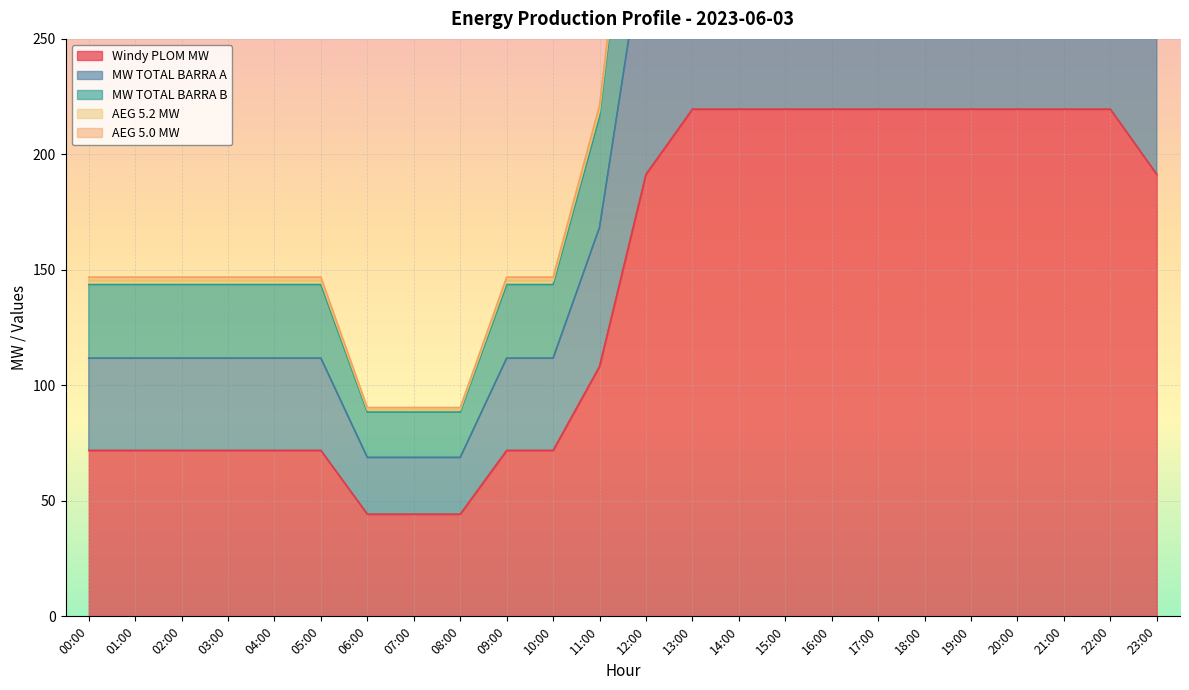

What is the smallest value displayed?

44.2